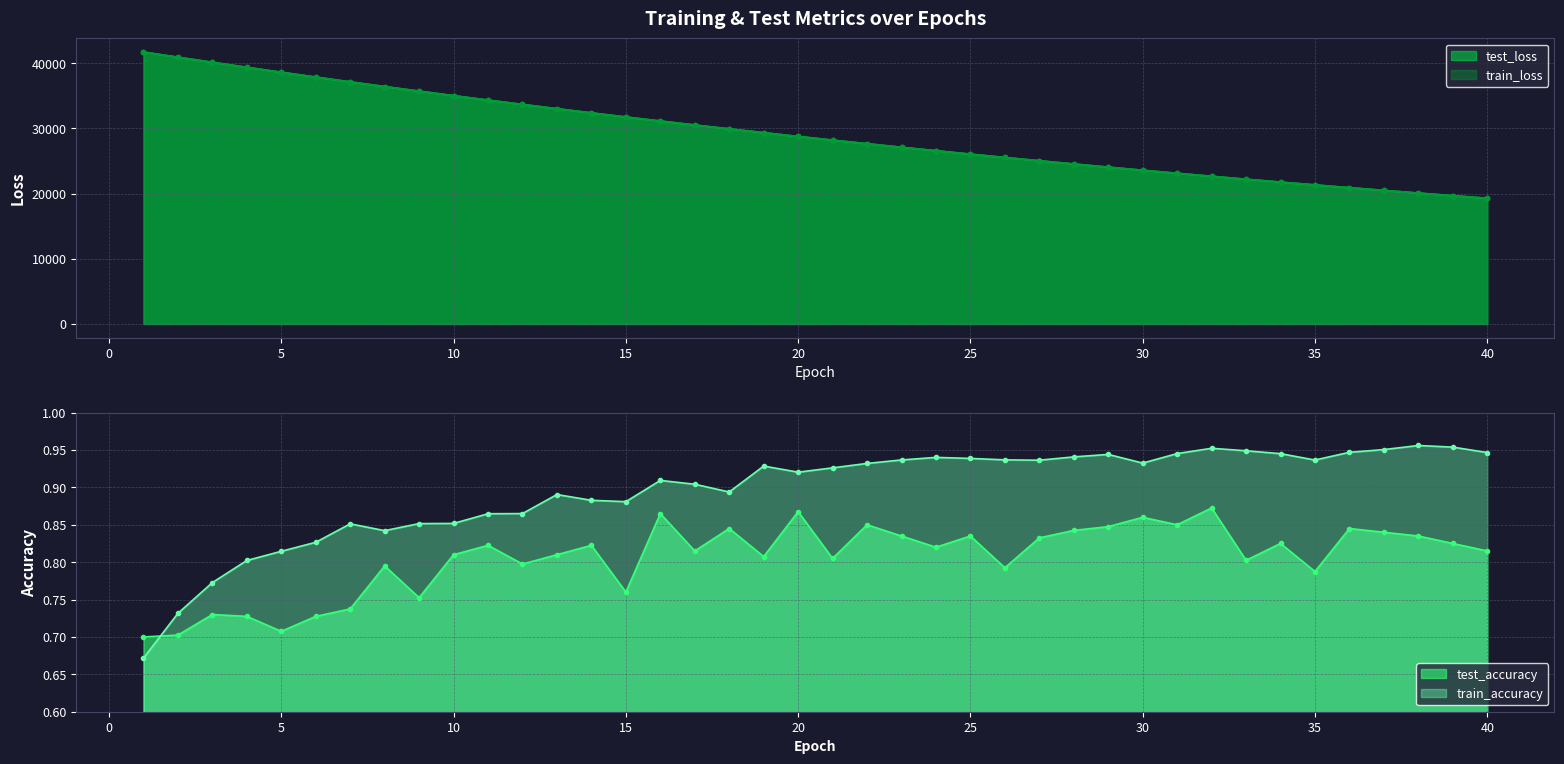

What is the difference between the maximum and minimum values in the test_accuracy series?

0.2